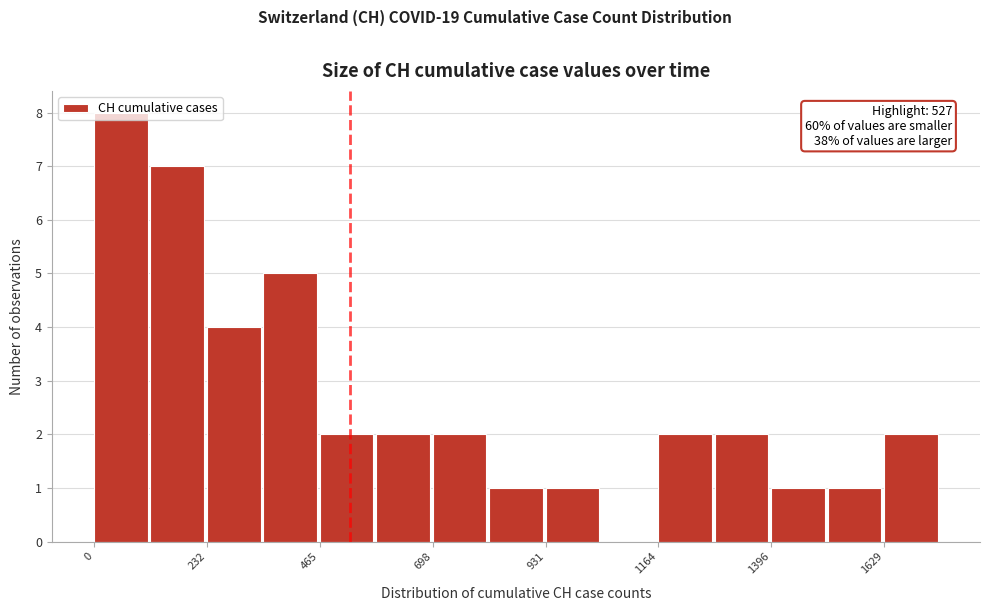

Around what value on the x-axis is the tallest bar? Give the approximate position of its centre, as read against the axis.

50